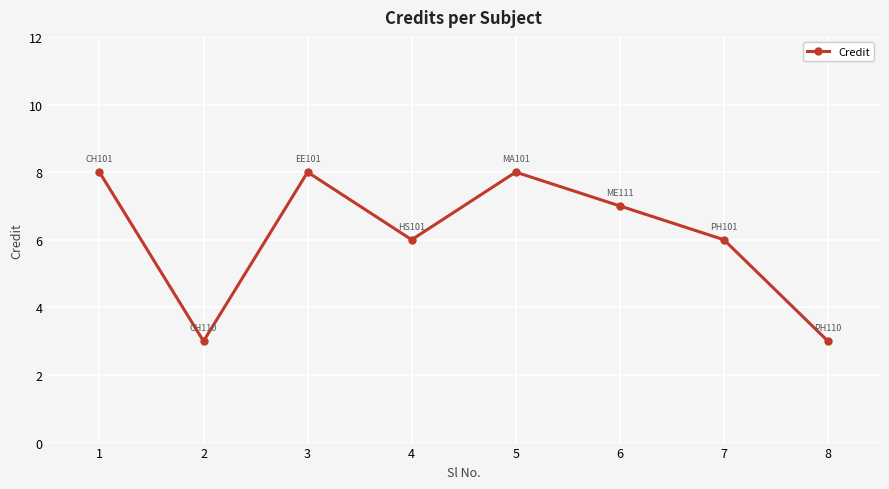

What is the average value?

6